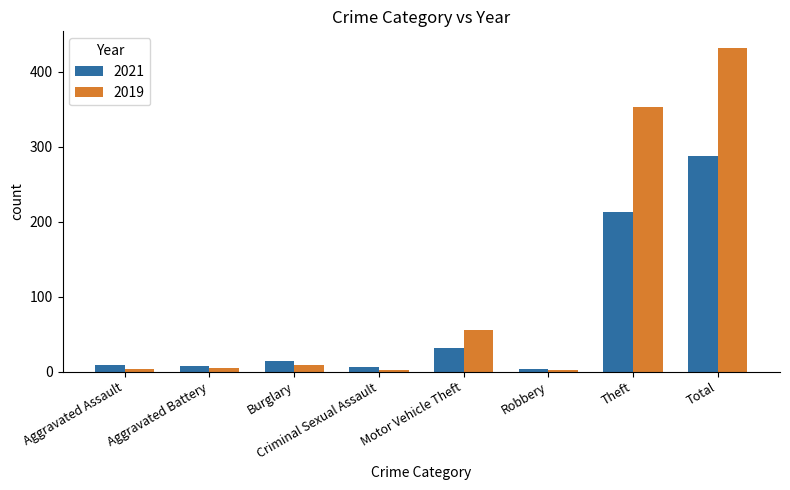

True or false: 2019 has a value of 353 at Theft.

True